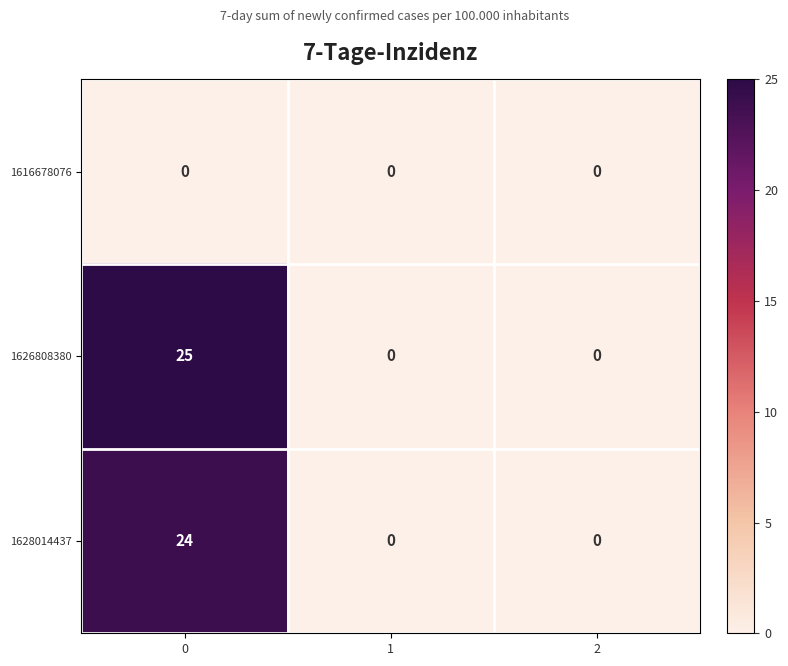

What is the difference between the highest and lowest values at 0?

25